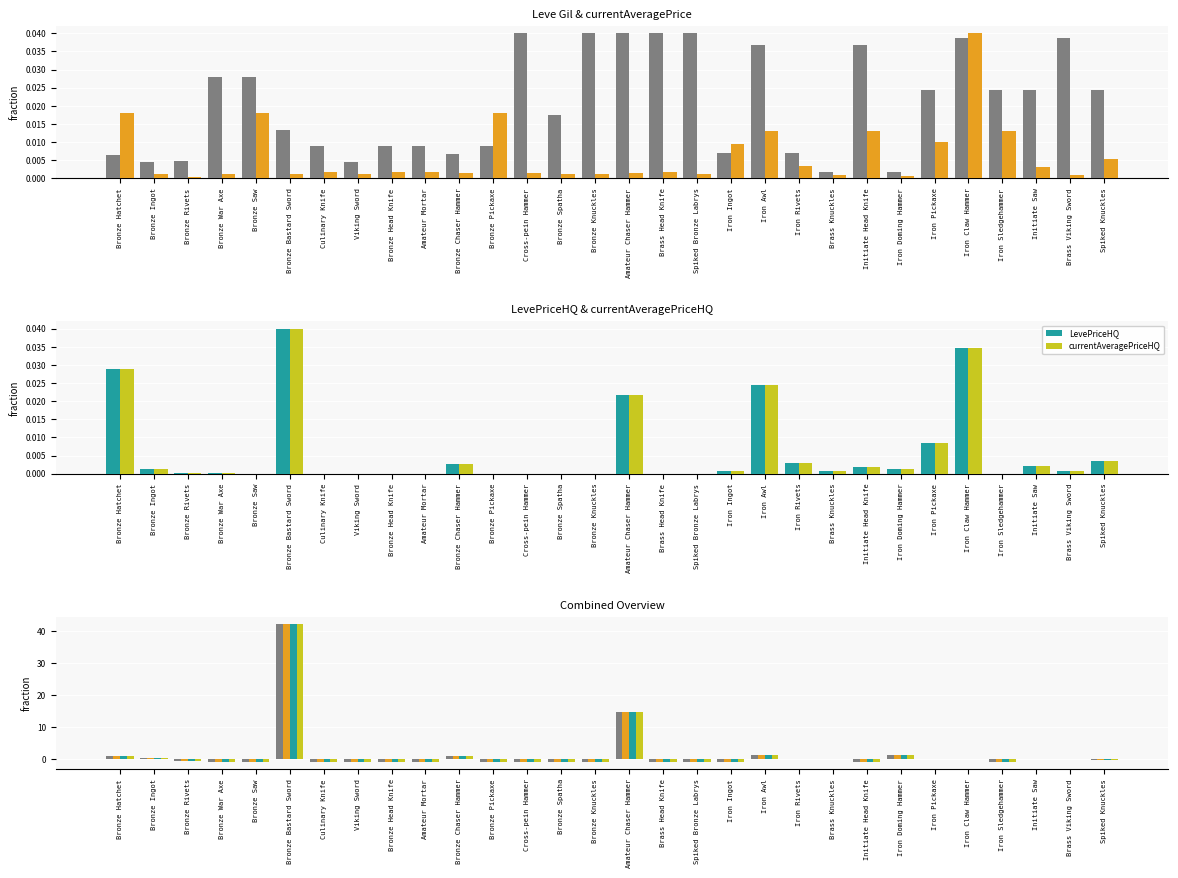

Count the number of data series in this chart.

4